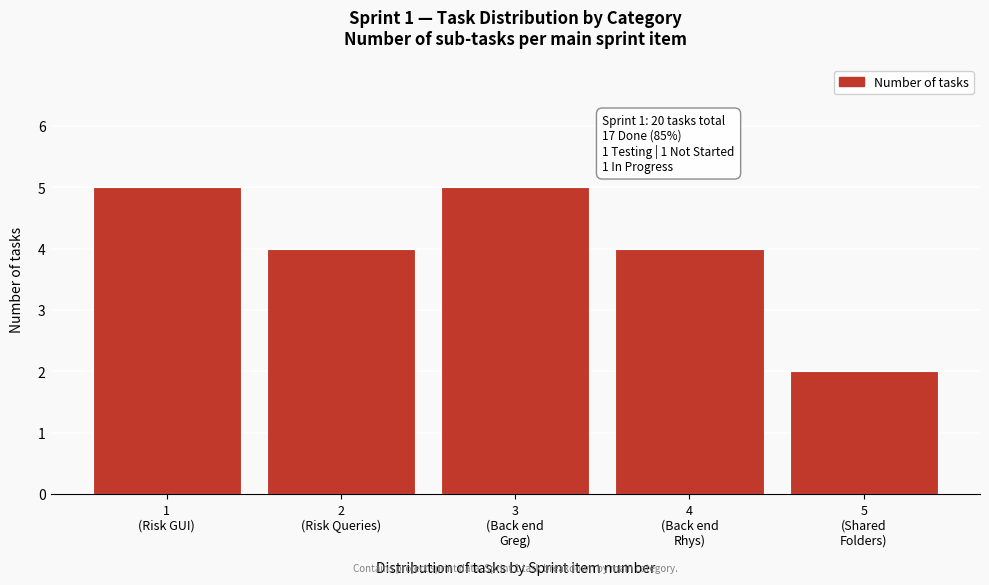

Reading left to right, list all the values displayed in this chart.

5	4	5	4	2